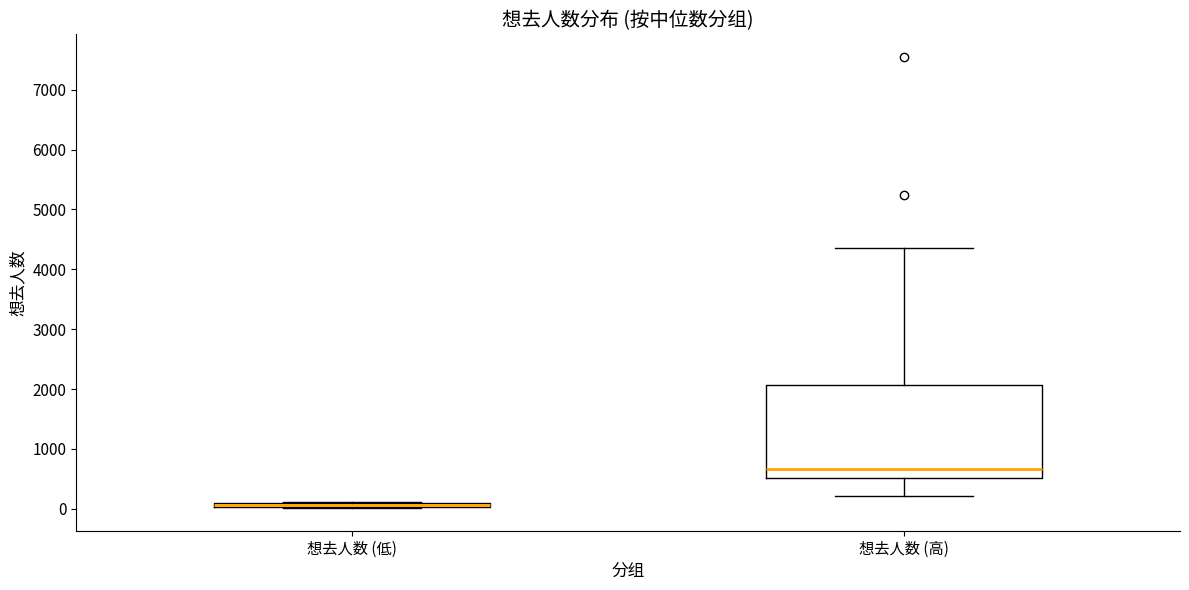

Comparing the boxes themselves (not the whiskers), which one is the tallest?

想去人数 (高)